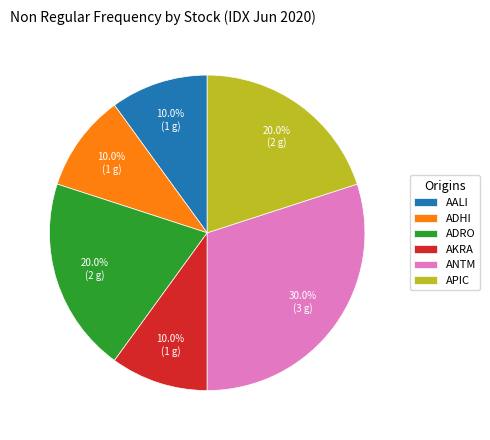

Which slice is the largest?

ANTM